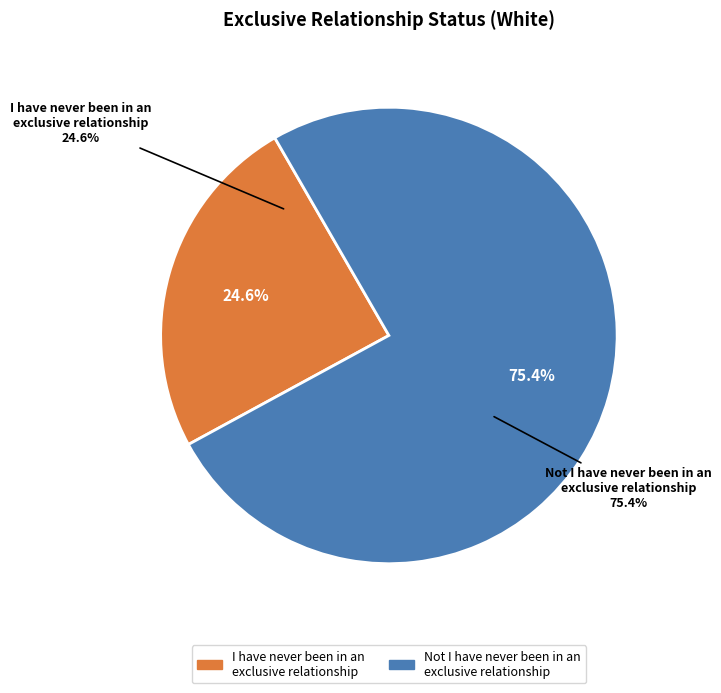

Combined, what portion of the pie is I have never been in an exclusive relationship and Not I have never been in an exclusive relationship?

100.0%